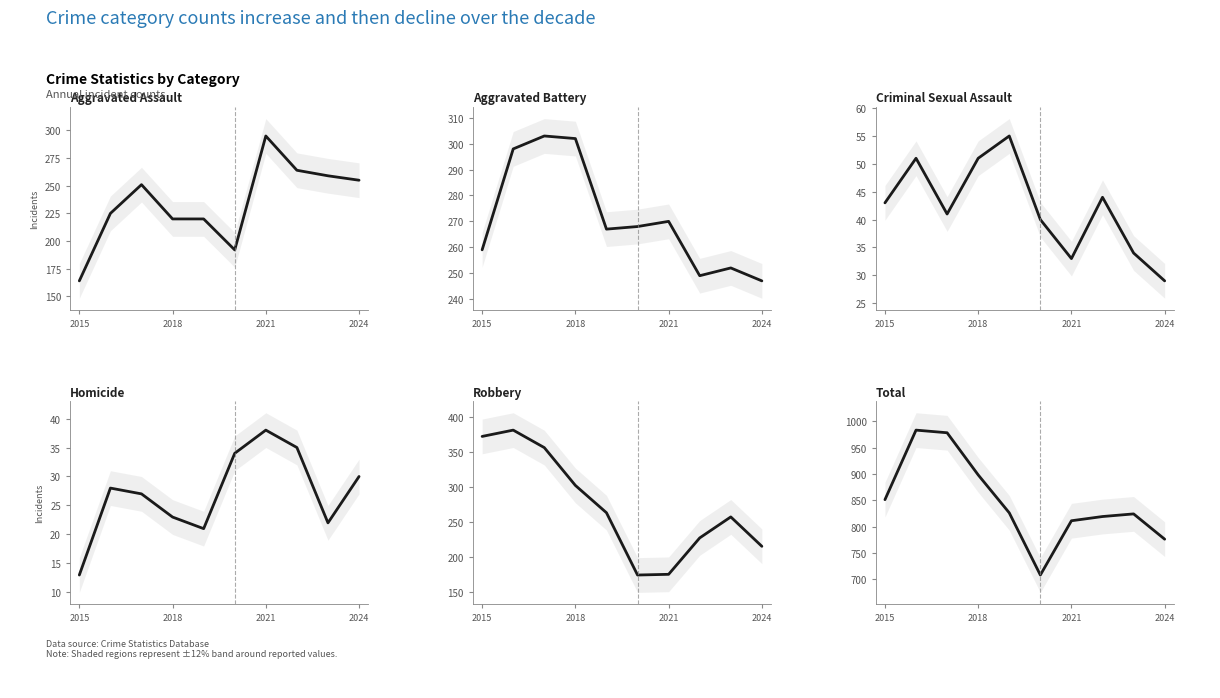

What is the sum of all Aggravated Battery values?

2715